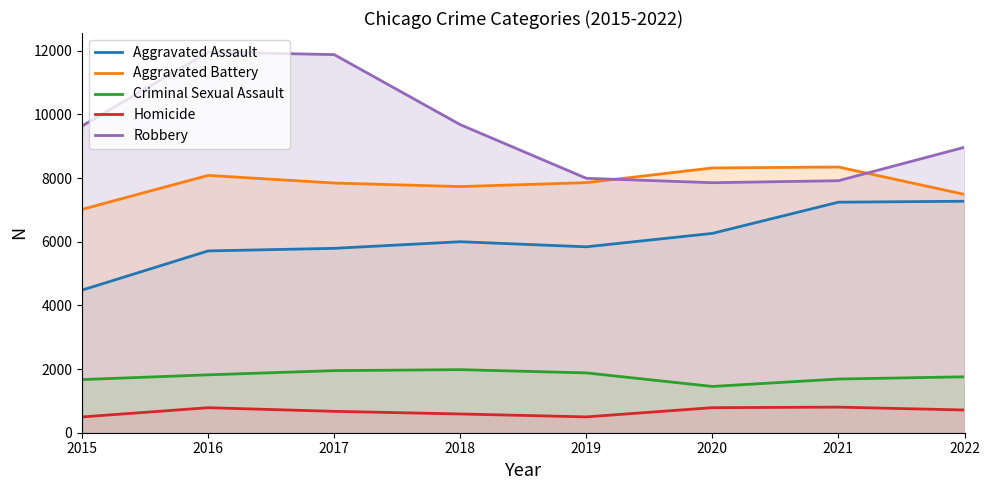

What value does the Criminal Sexual Assault series have at 2017?

1951